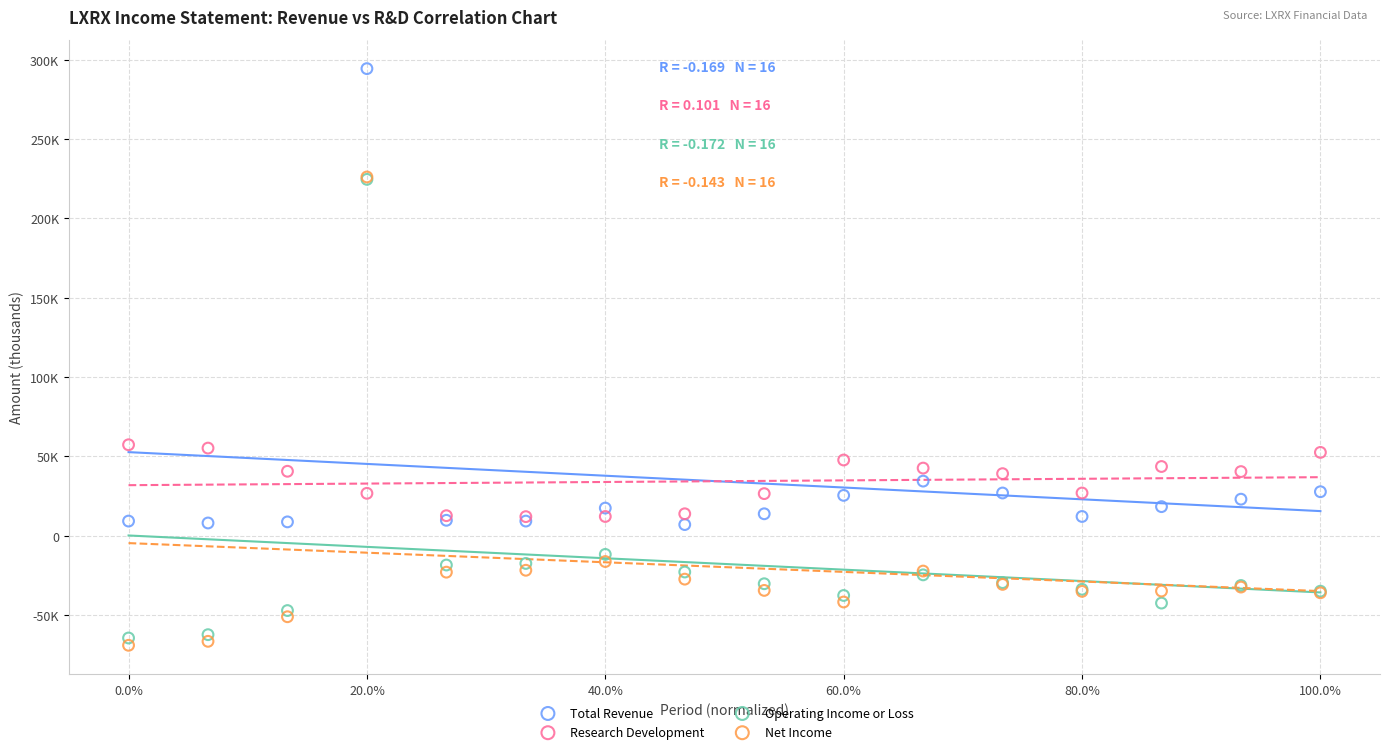

Which series has the largest Y range (max minus min)?

Net Income